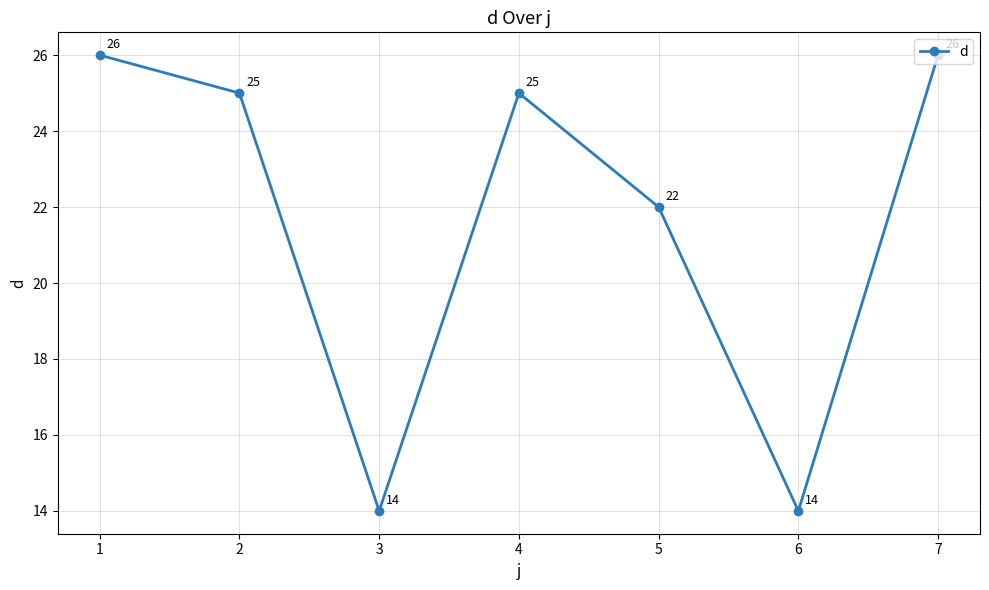

Is it true that the value at 4 is 25?

True